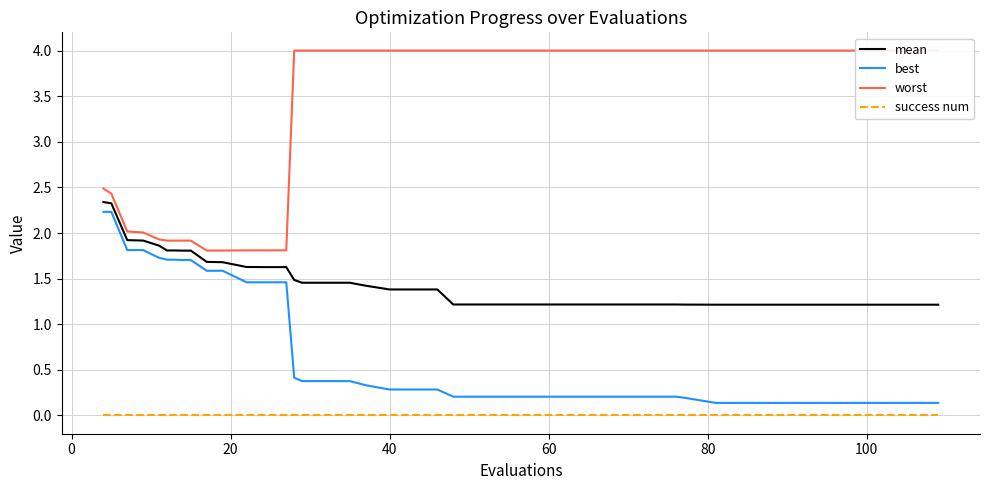

True or false: mean and best cross at least once.

False